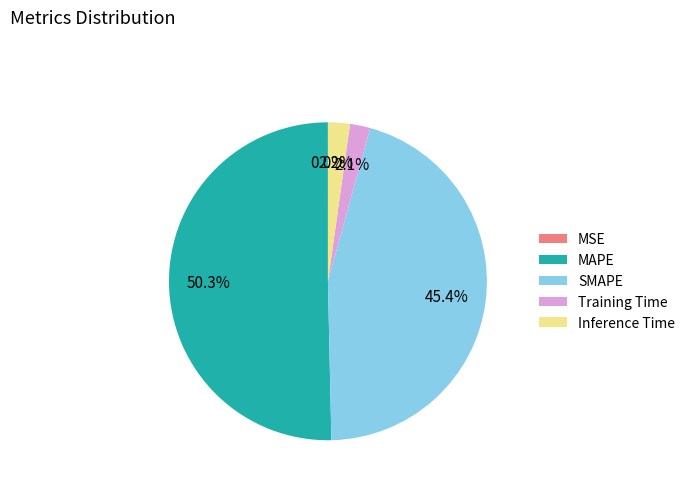

Which slice represents more than half of the pie?

MAPE